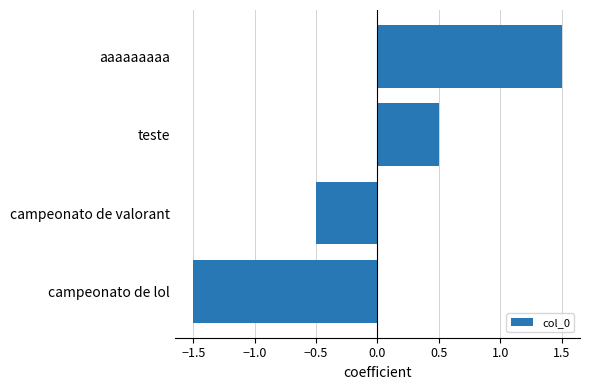

Is it true that the value at campeonato de lol is -1.5?

True